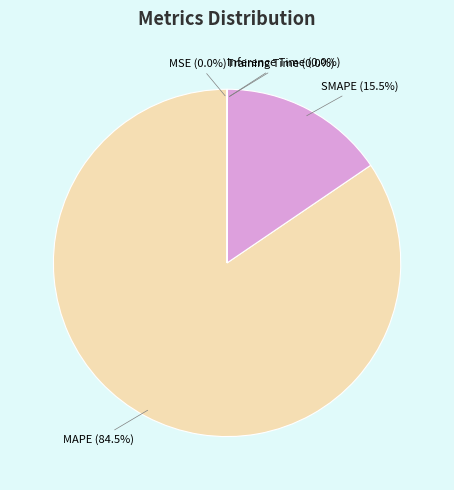

Which slice is the largest?

MAPE